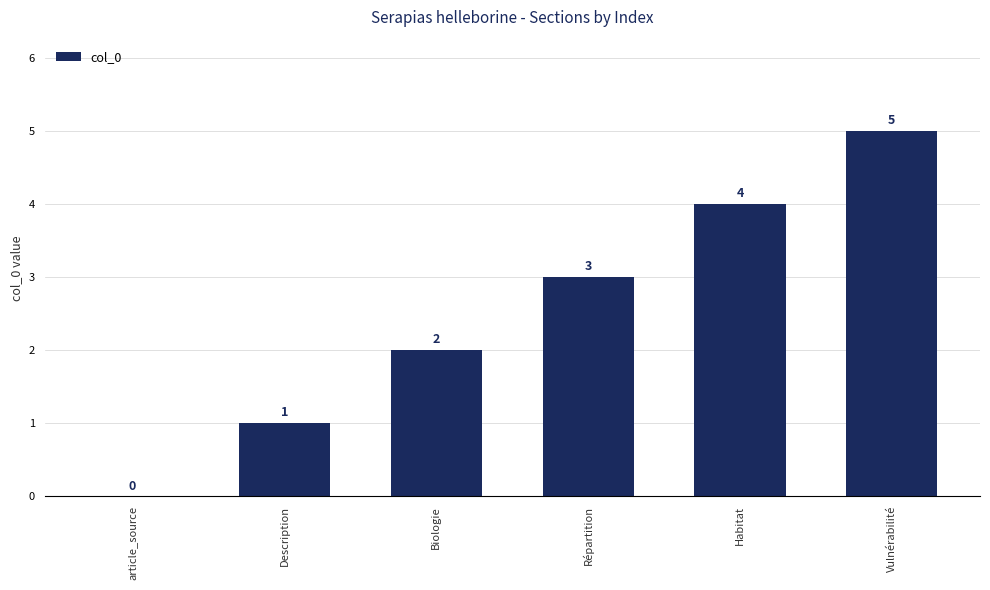

Is it true that the value at Biologie is 1?

False